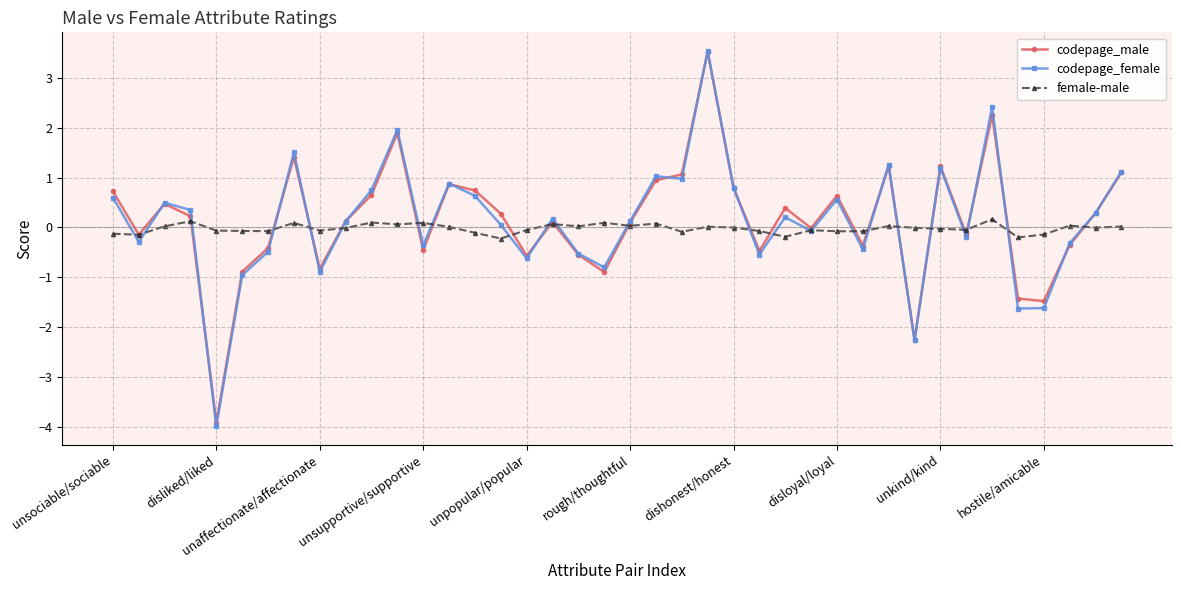

Which series has the widest spread of values?

codepage_female